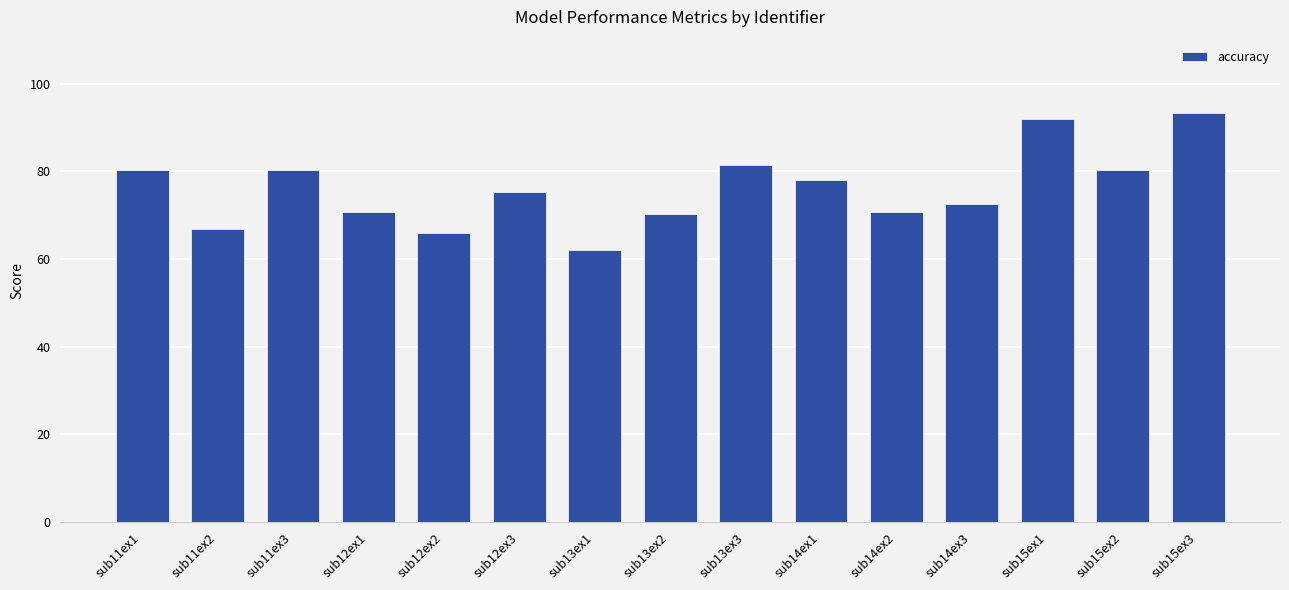

Between sub11ex2 and sub14ex2, which is larger?

sub14ex2